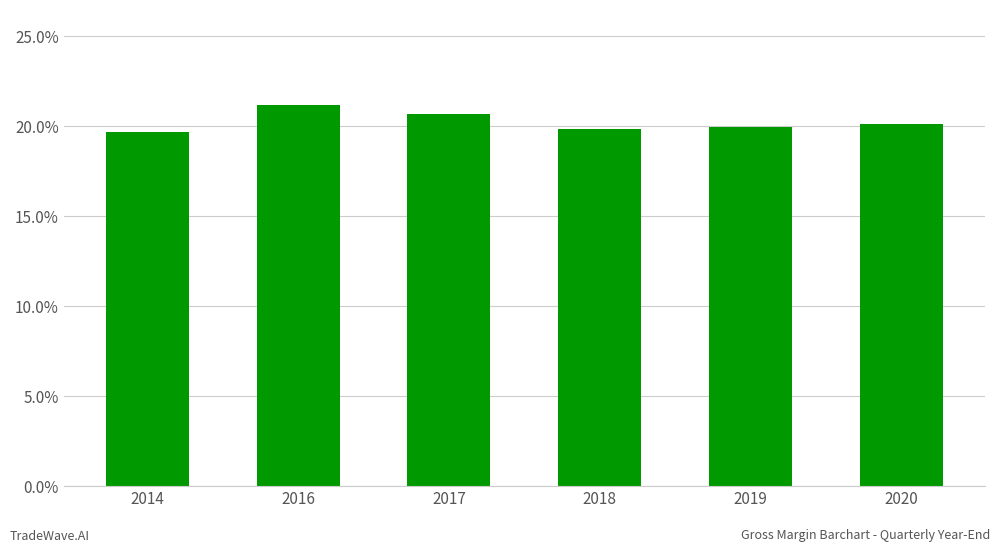

The value at 2016 is 0.2. True or false?

True